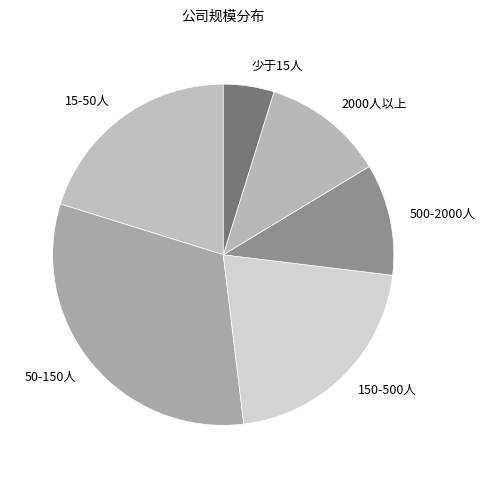

Is there any slice that represents more than half of the pie?

No